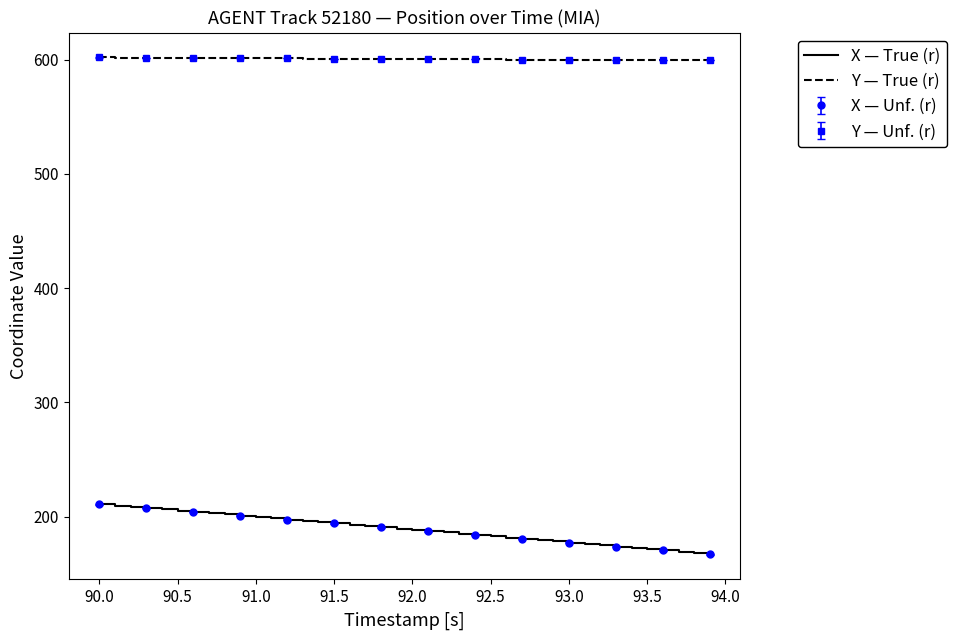

True or false: Y — True (r) and X — True (r) intersect in this chart.

False